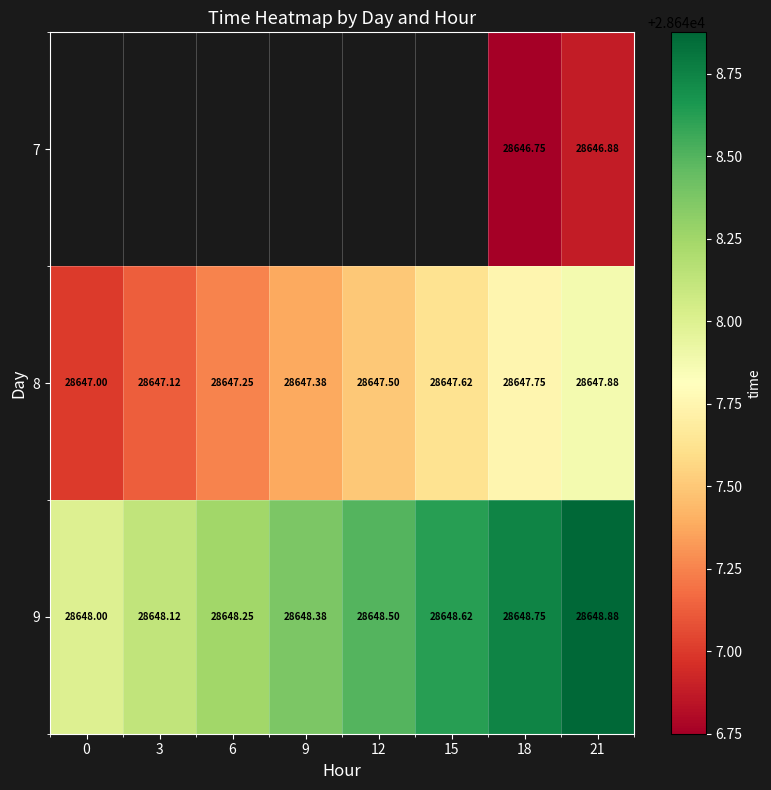

Is the value of 8 at 18 greater than the value of 9 at 3?

No